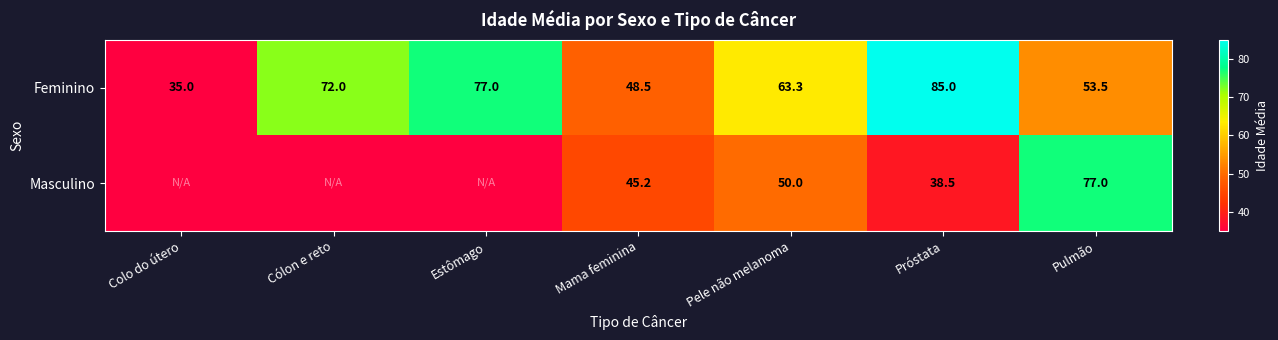

What is the maximum value shown in the chart?

85.0